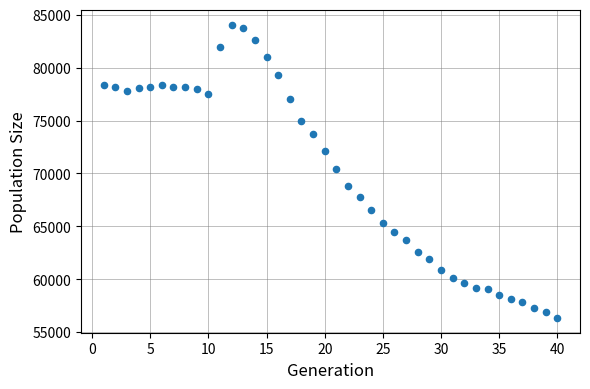

What is the range of X values (max minus min)?

39